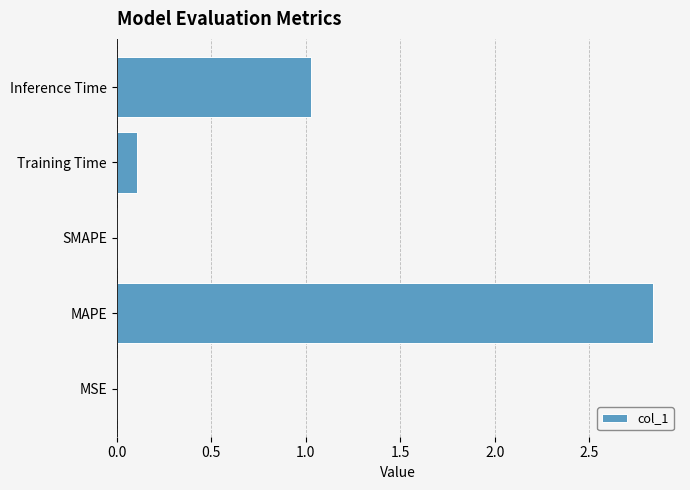

What is the change in value from SMAPE to Inference Time?

+1.0